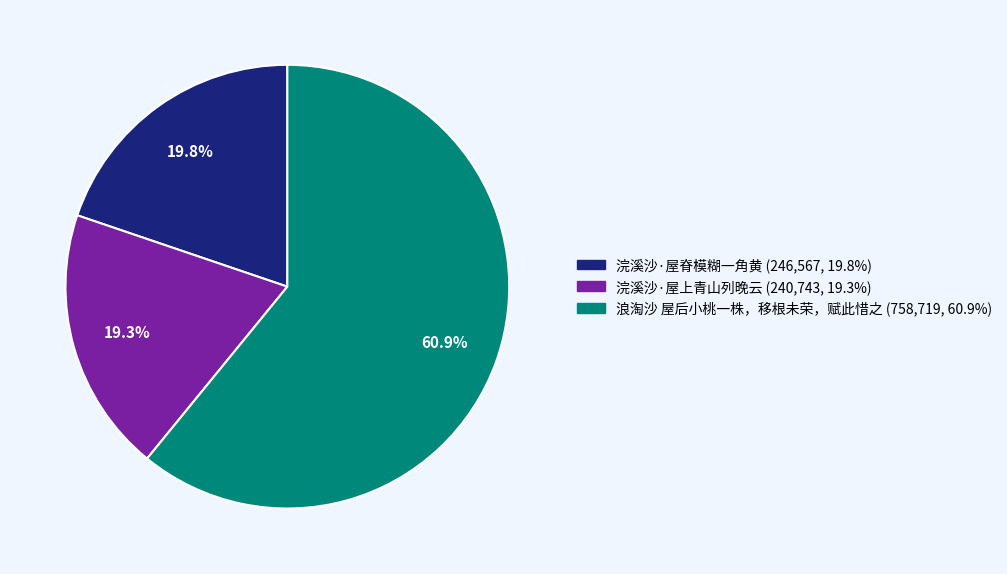

Which category has the biggest portion of the pie?

浪淘沙 屋后小桃一株，移根未荣，赋此惜之